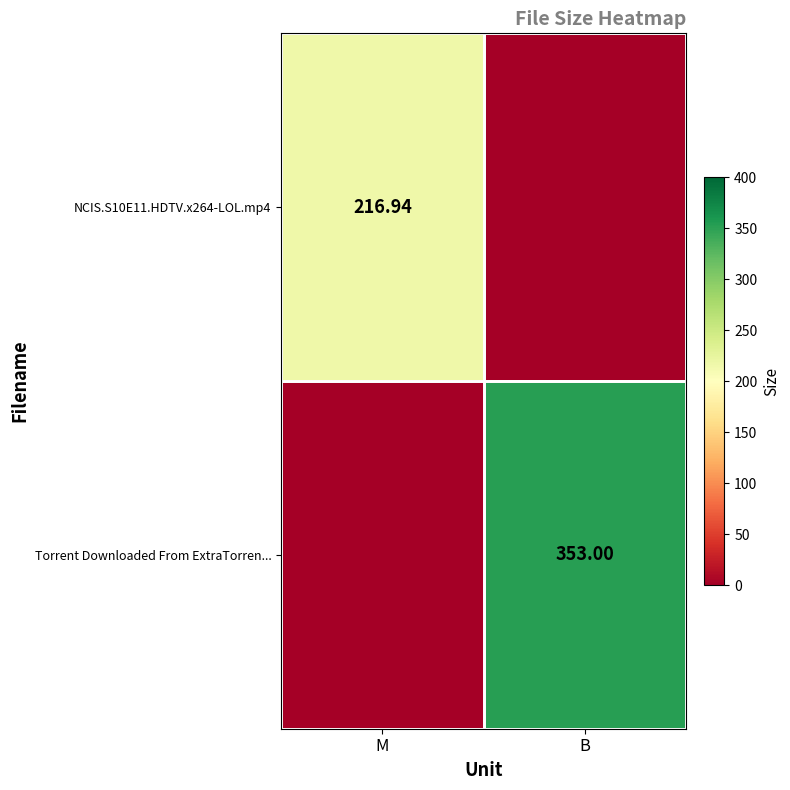

The value of NCIS.S10E11.HDTV.x264-LOL.mp4 at M is 216.9. True or false?

True